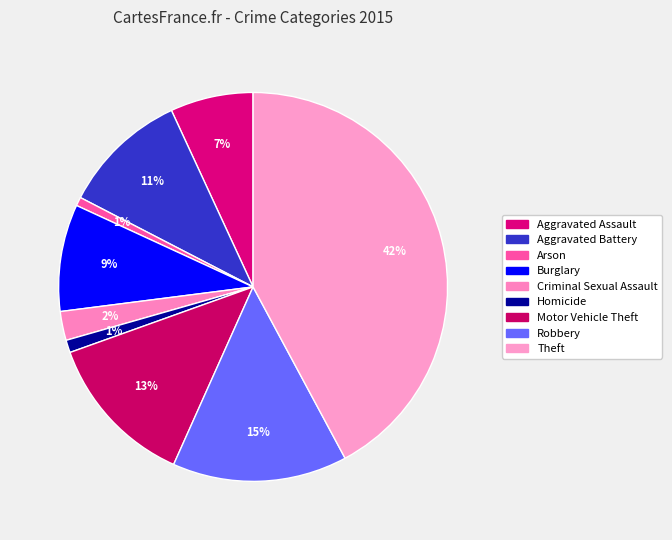

Between Burglary and Motor Vehicle Theft, which is larger?

Motor Vehicle Theft